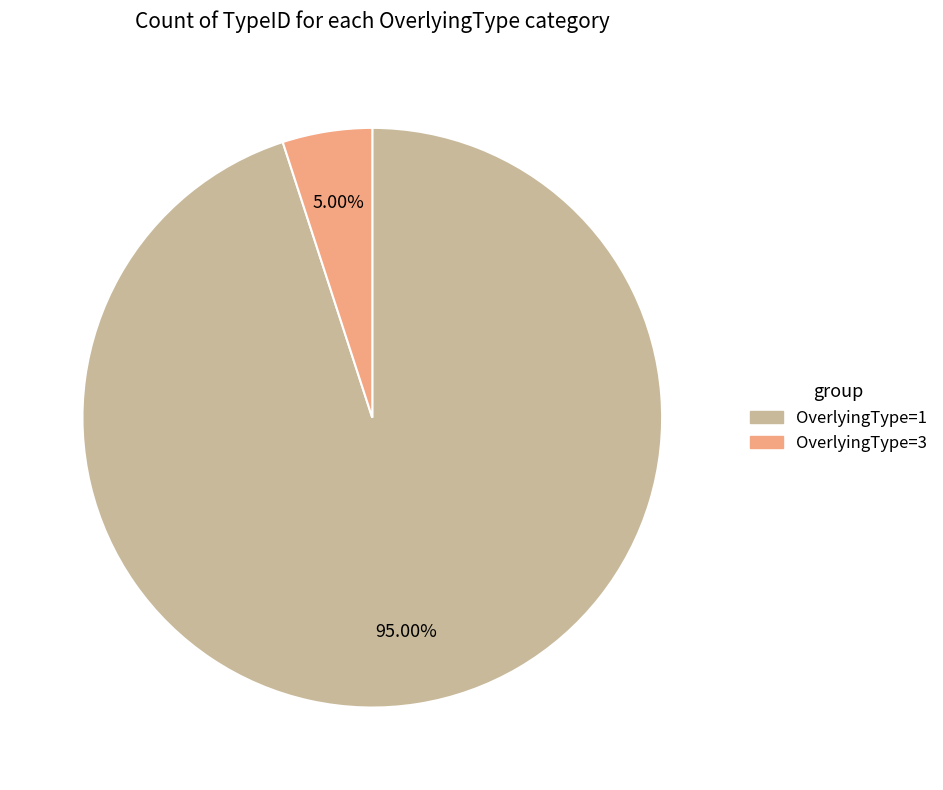

How many segments does this pie chart have?

2